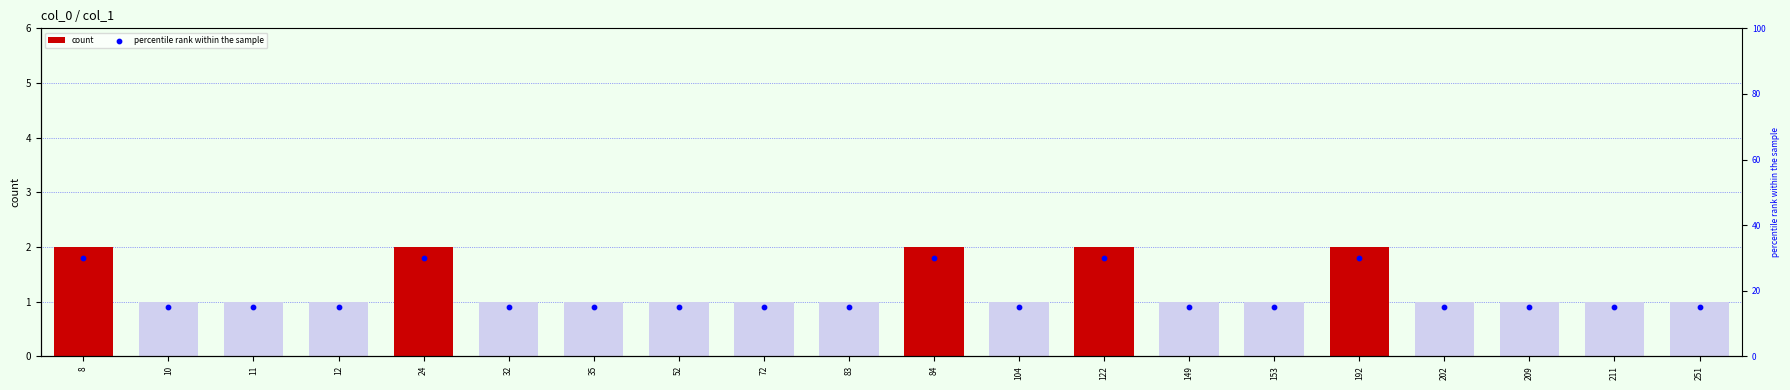

At which category is the sum across all series the highest?

8